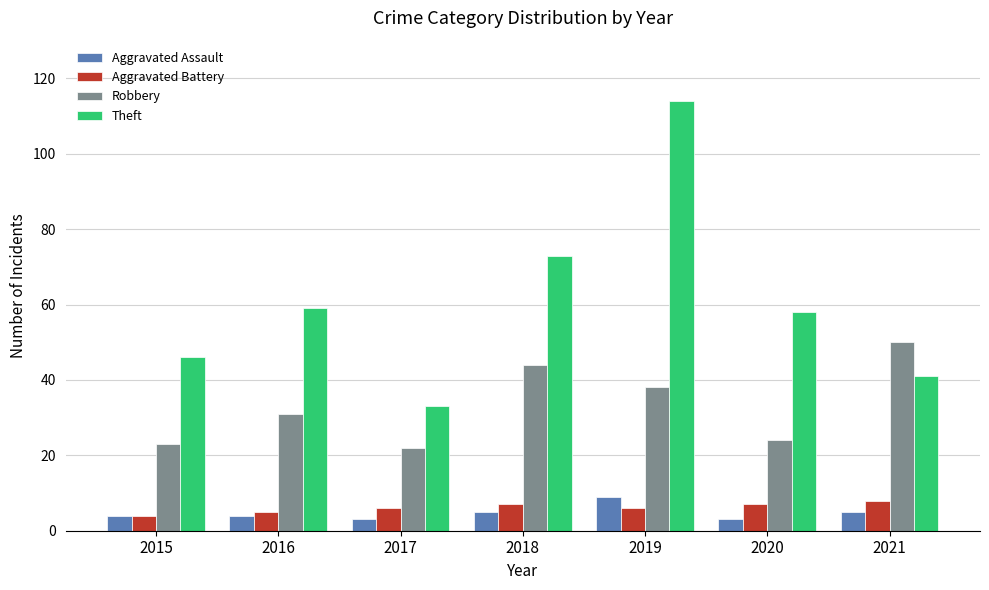

Is the value of Robbery at 2020 greater than the value of Aggravated Assault at 2016?

Yes